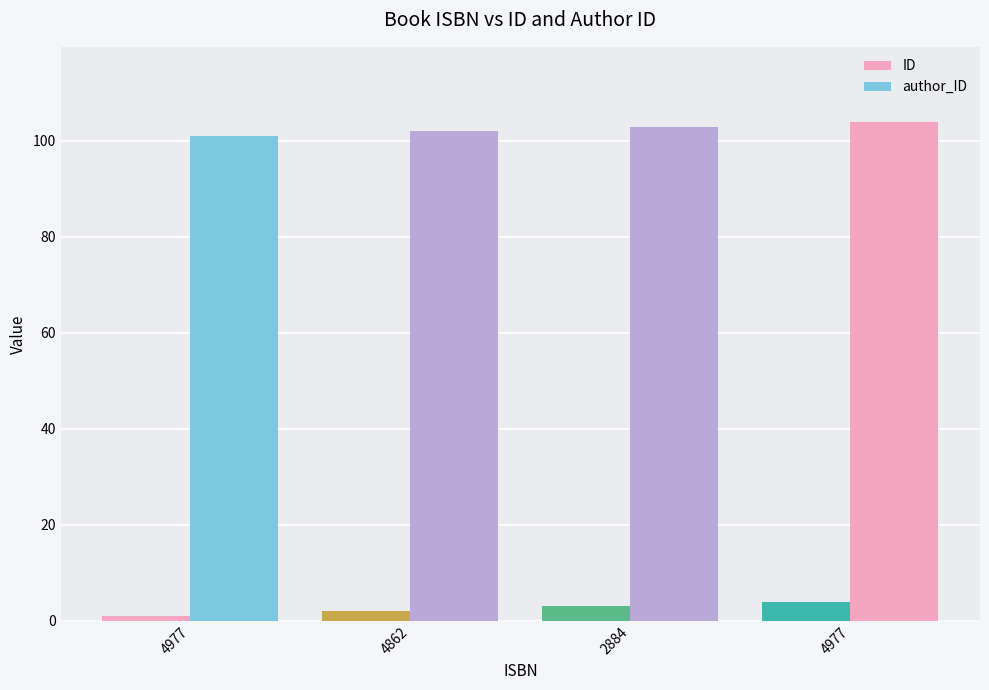

List the series in order of their overall mean, lowest first.

ID, author_ID